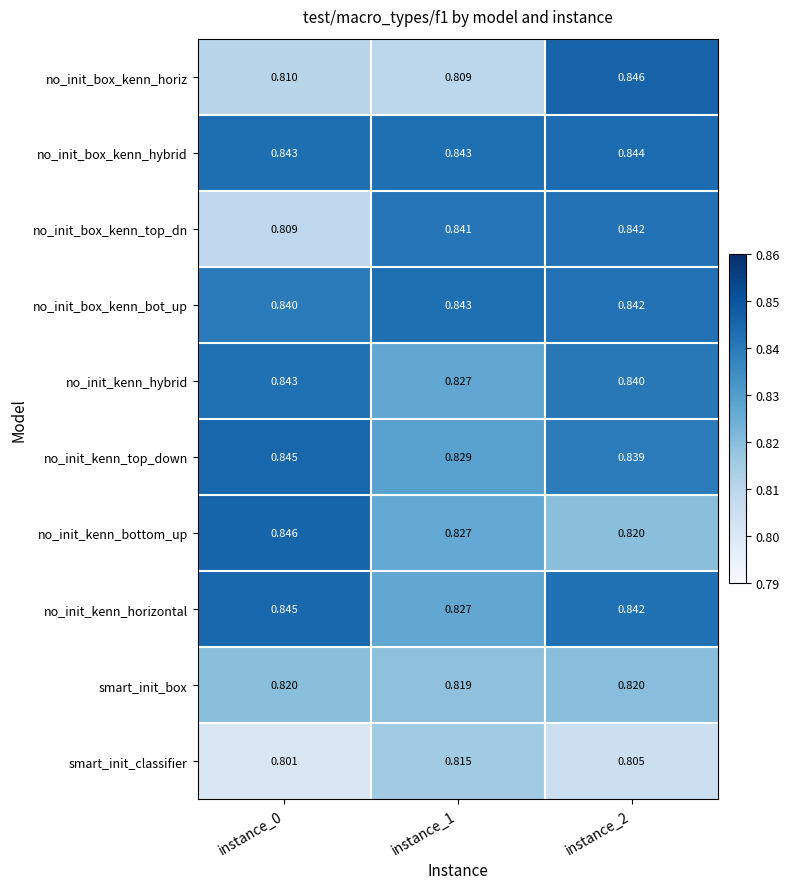

Count the number of categories in the chart.

3